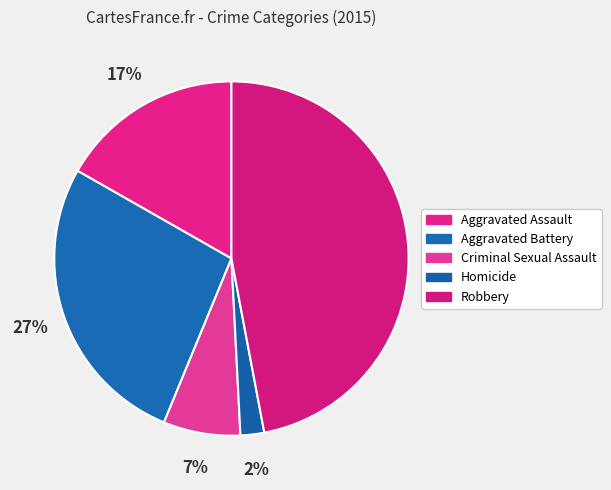

To the nearest percent, what is the combined percentage of Aggravated Battery and Aggravated Assault?

44%